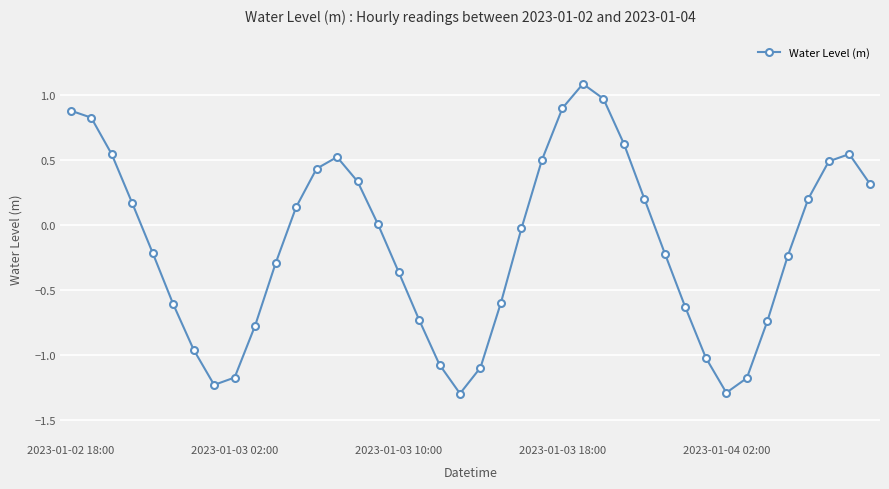

What is the difference between the second highest and second lowest values?

2.3